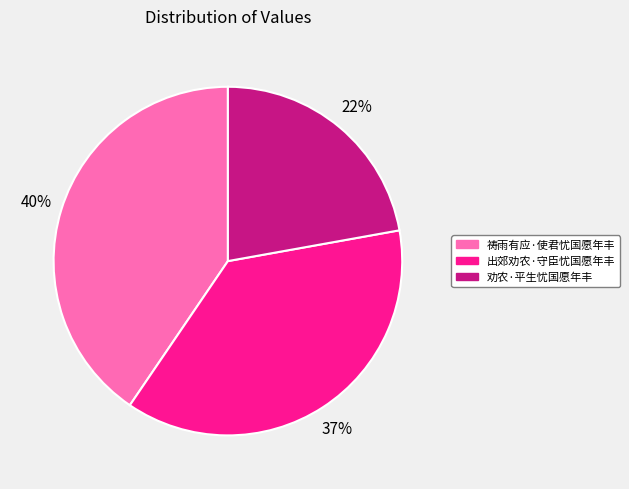

Approximately how many times larger is the value at 劝农·平生忧国愿年丰 compared to 出郊劝农·守臣忧国愿年丰?

0.6